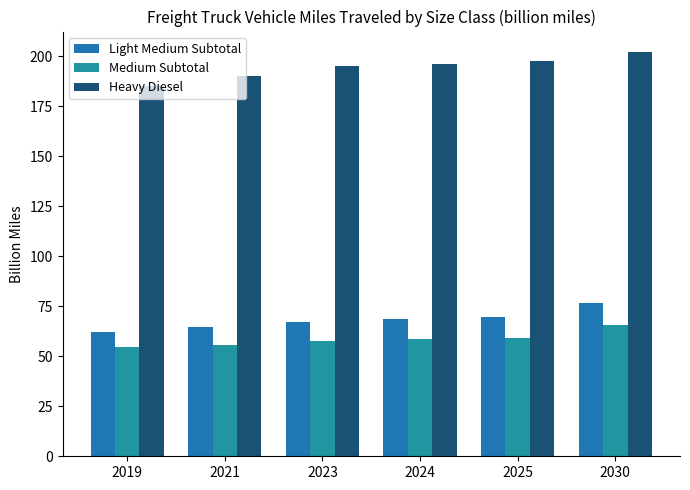

What is the maximum value shown in the chart?

202.3